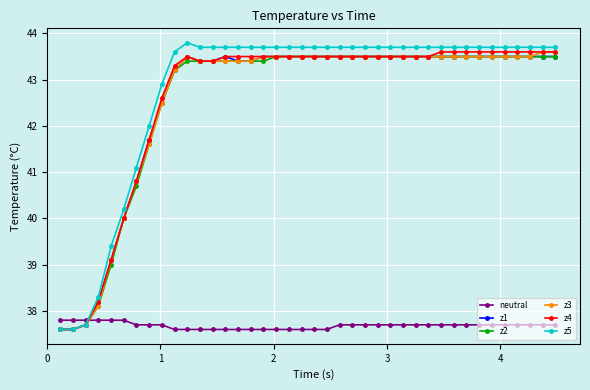

Which series ends up on top after the final intersection of z1 and neutral?

z1